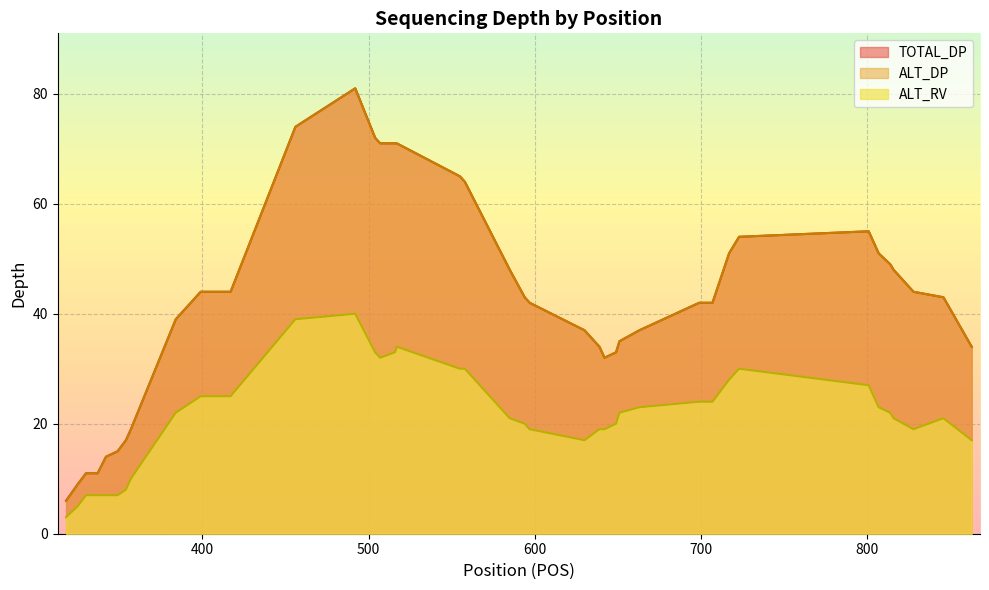

Rank the series by their maximum value, from highest to lowest.

TOTAL_DP, ALT_DP, ALT_RV